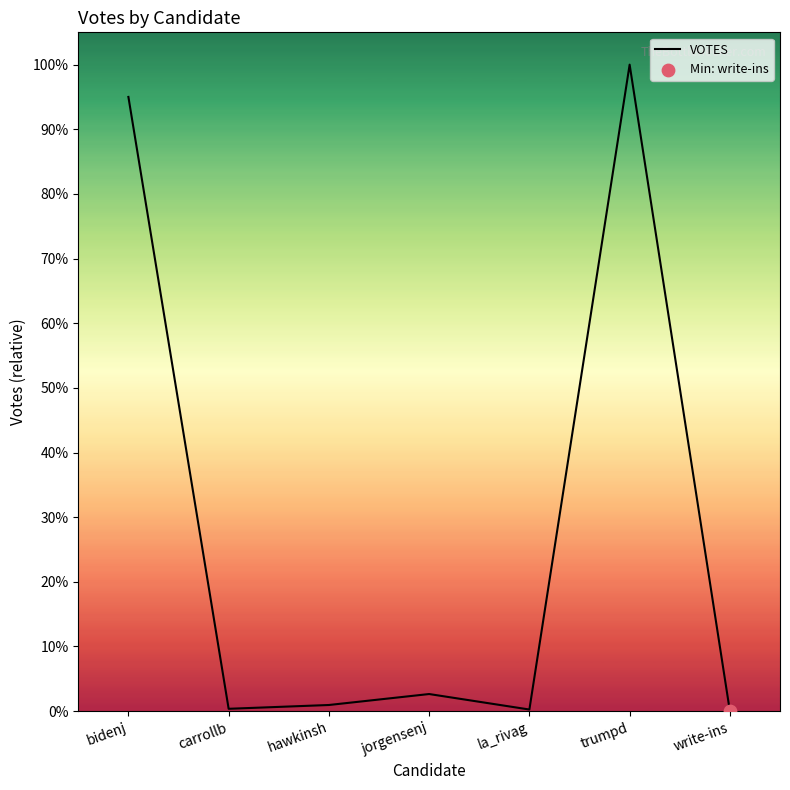

What is the change in value from bidenj to jorgensenj?

-75978